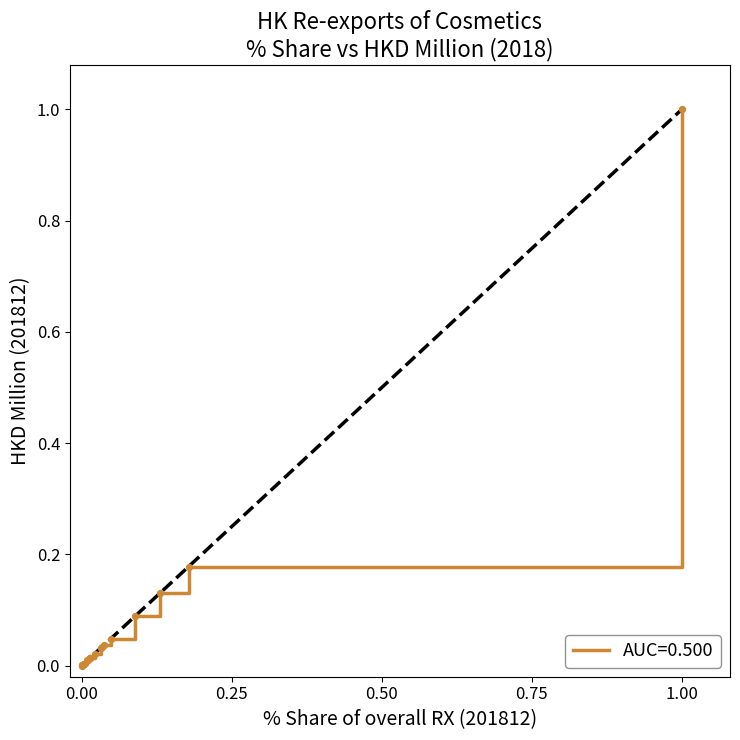

What is the difference between the maximum and minimum values?

1.0